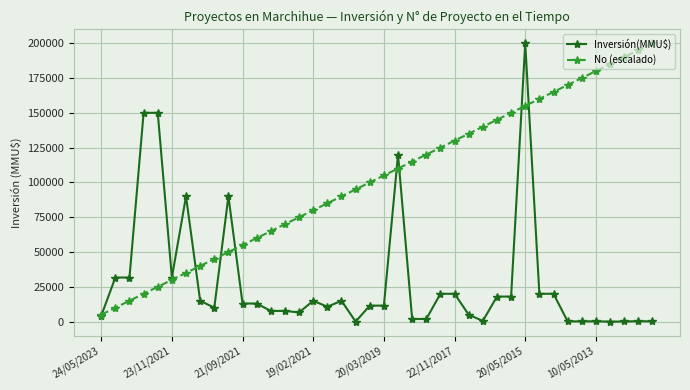

Does the chart display data point markers on the line(s)?

Yes